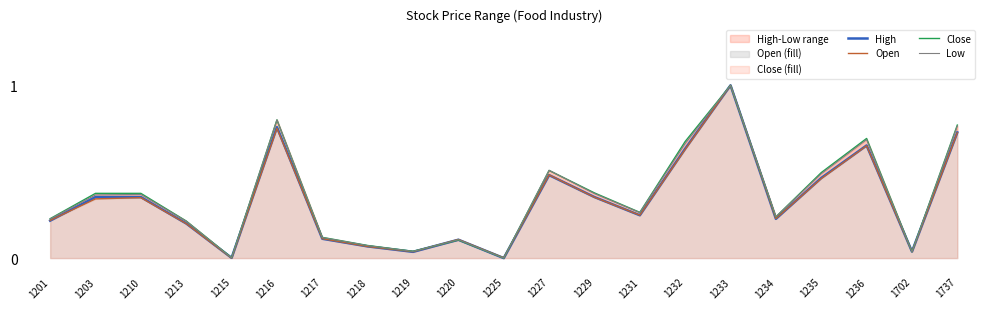

What is the total value across all series at 1231?

1.0